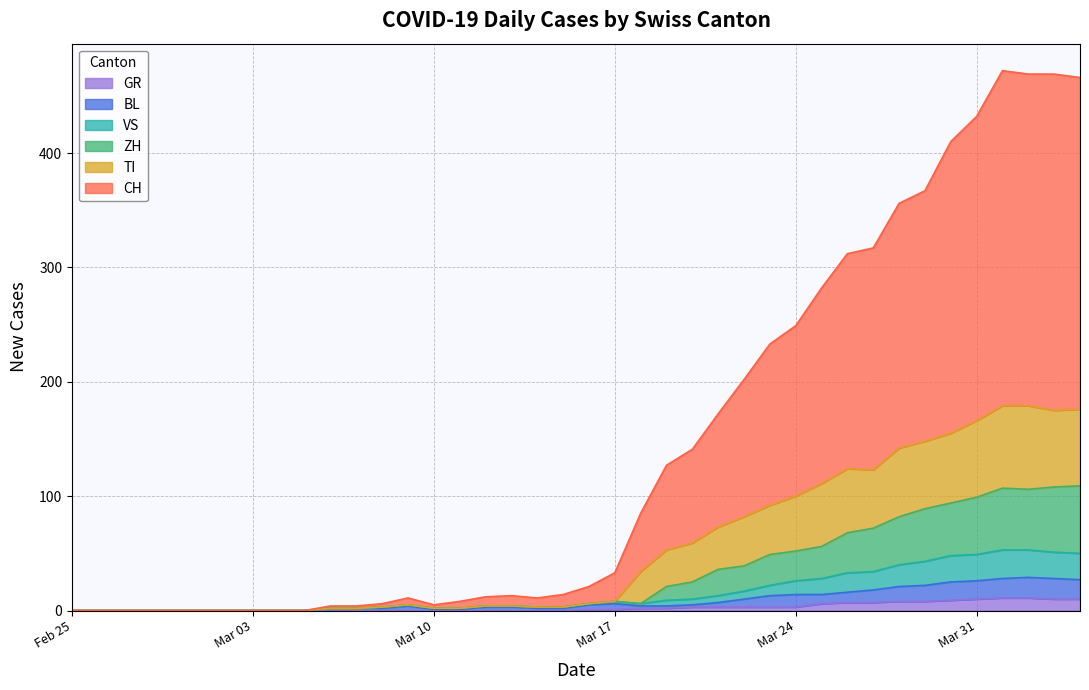

True or false: TI and VS cross at least once.

False